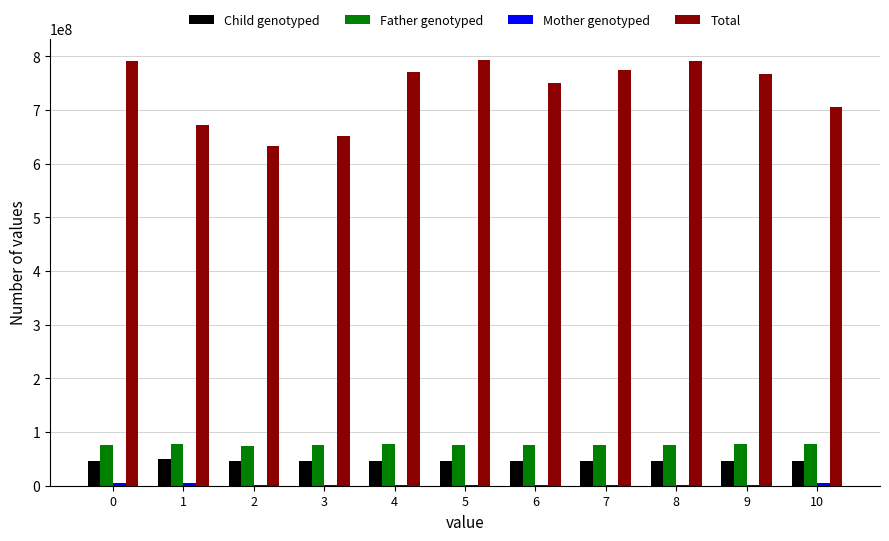

What is the sum of all Child genotyped values?

514526626